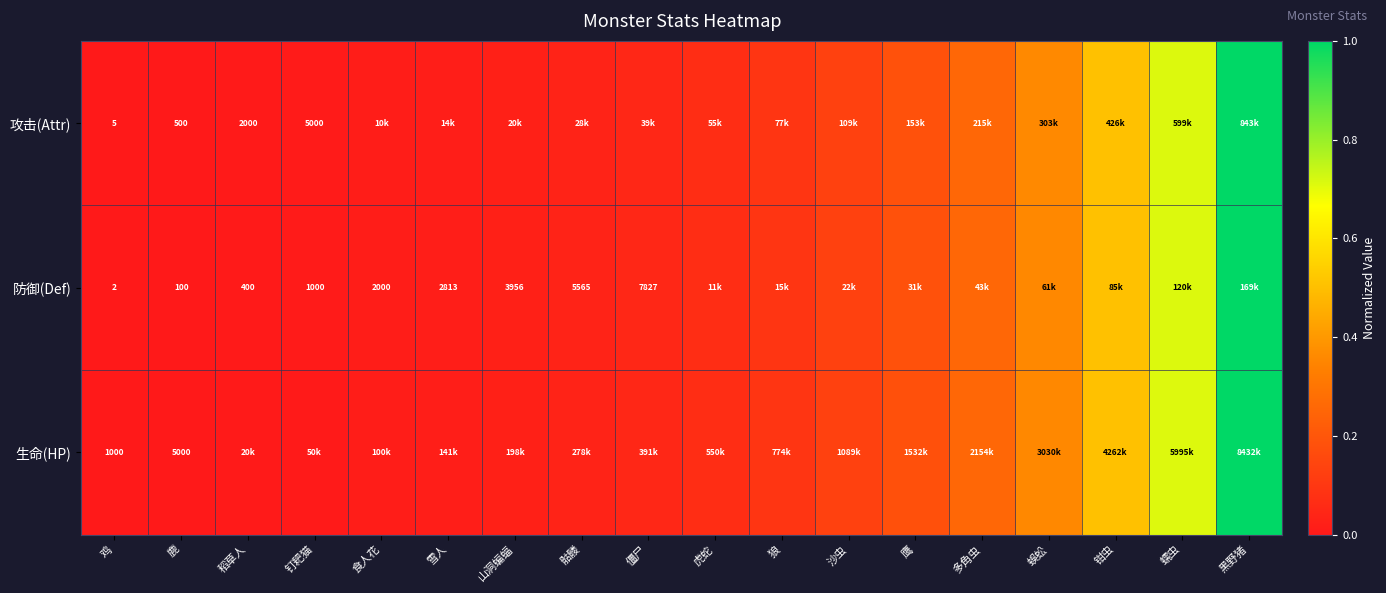

What is the average value of the 生命(HP) series?

0.2